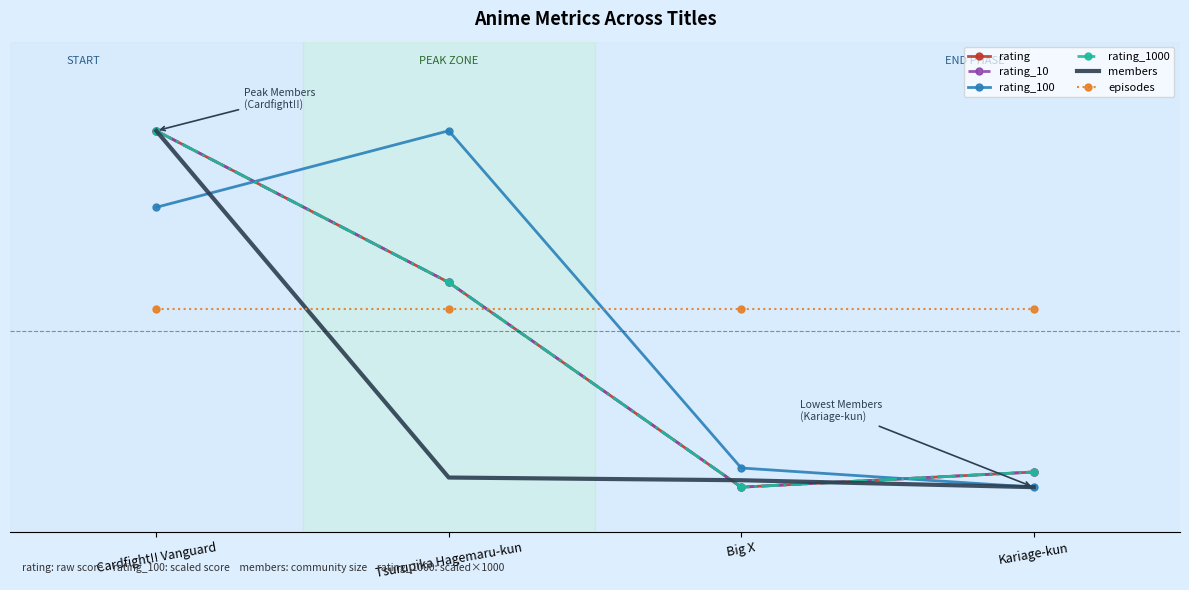

True or false: rating has a value of 21.8 at Kariage-kun.

False